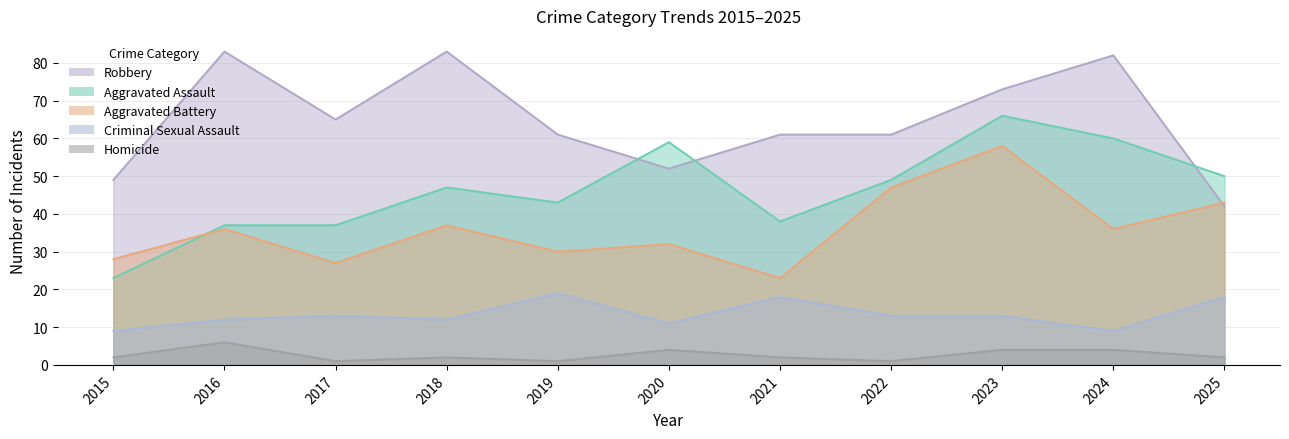

Between 2016 and 2022, which series saw the biggest shift?

Robbery